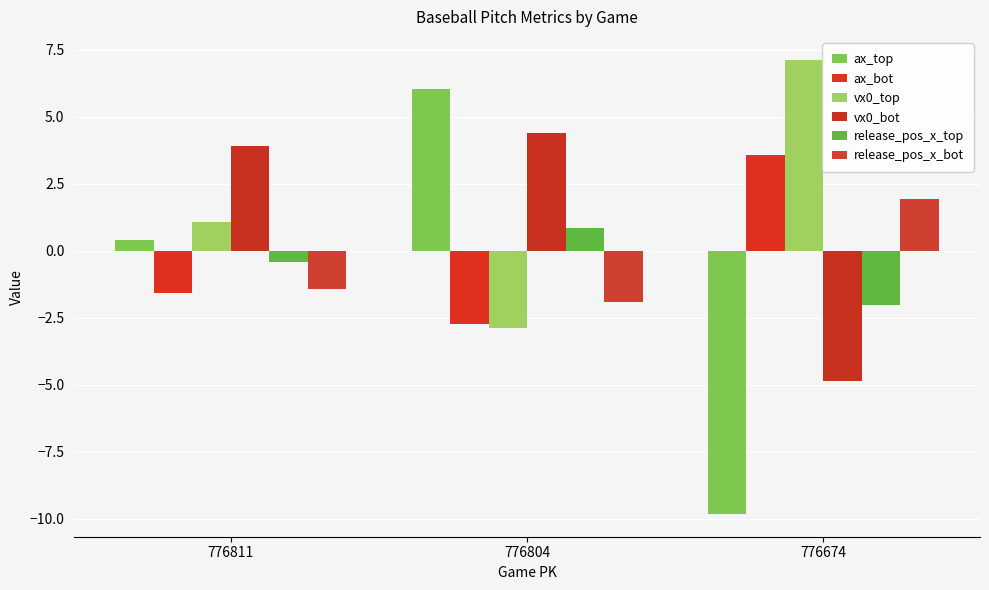

What is the value of the vx0_top bar at the 3rd from the left?

7.1